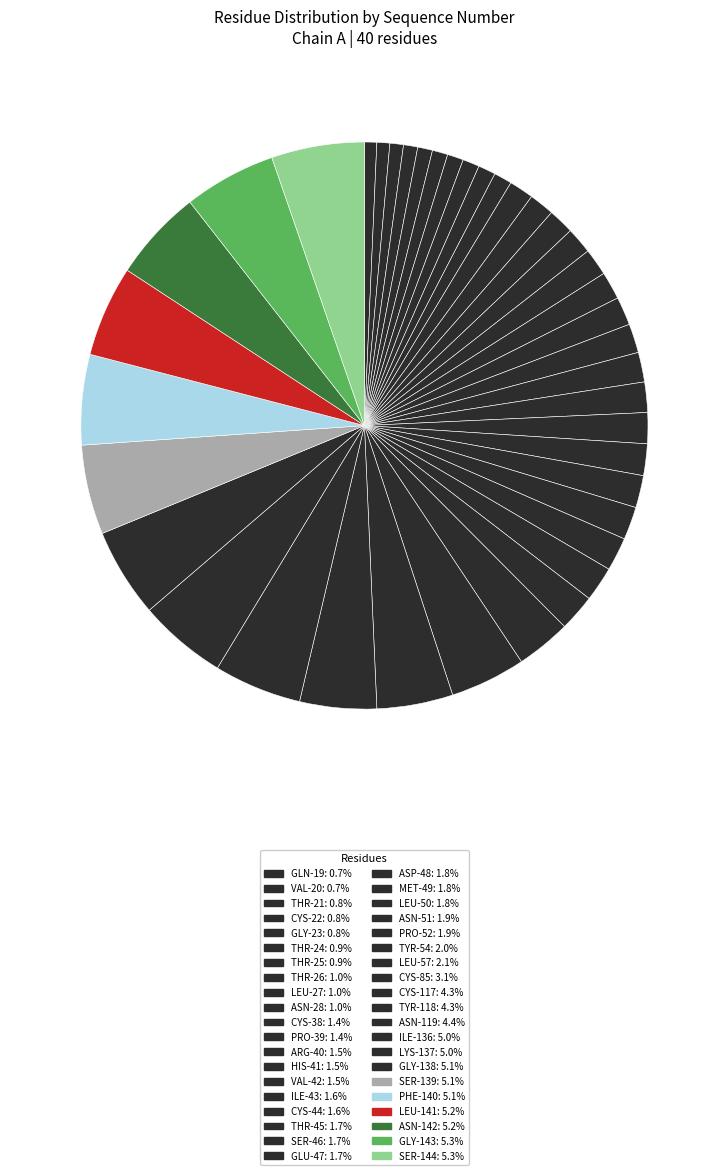

Count the number of slices in the pie.

40